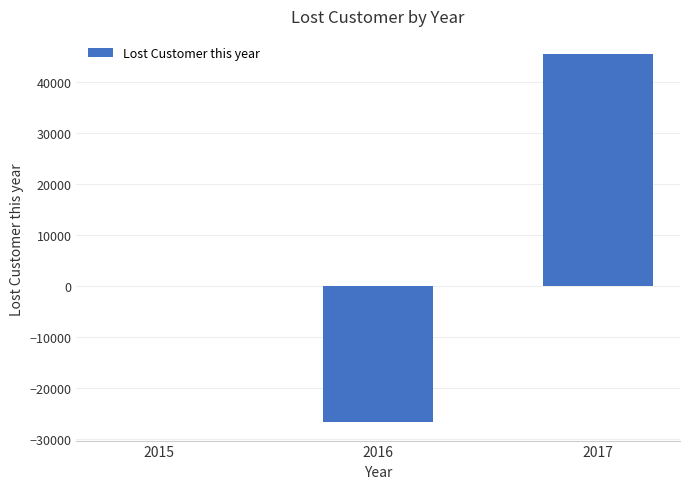

The value at 2016 is -26648. True or false?

True